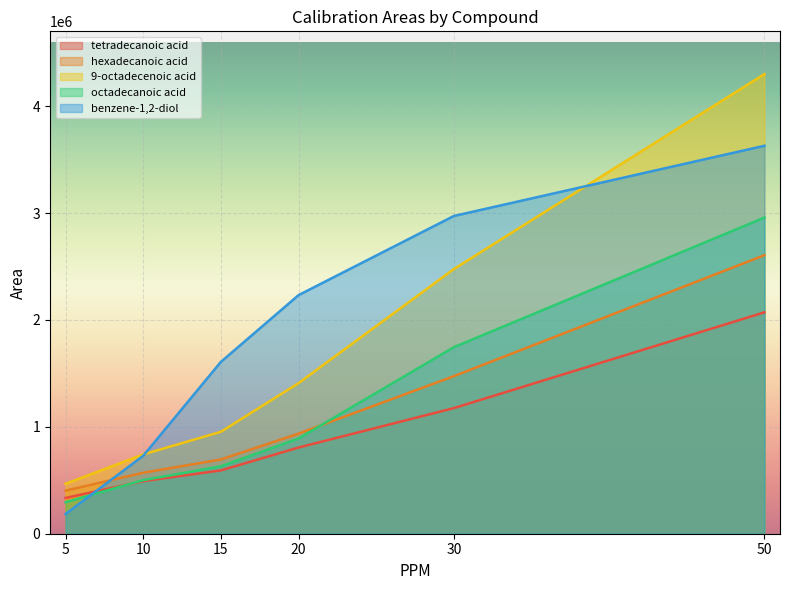

Is it true that octadecanoic acid equals 891109 at 20?

True